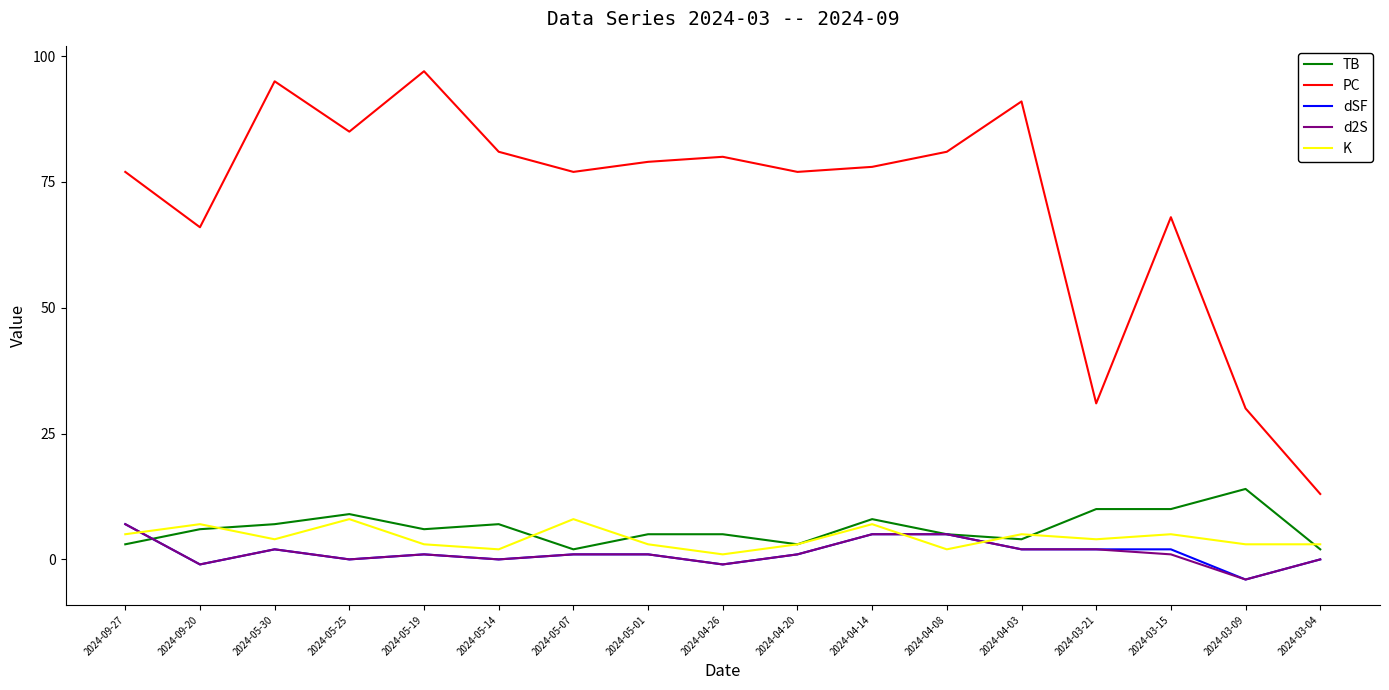

The TB series shows 6 at 2024-09-20. True or false?

True